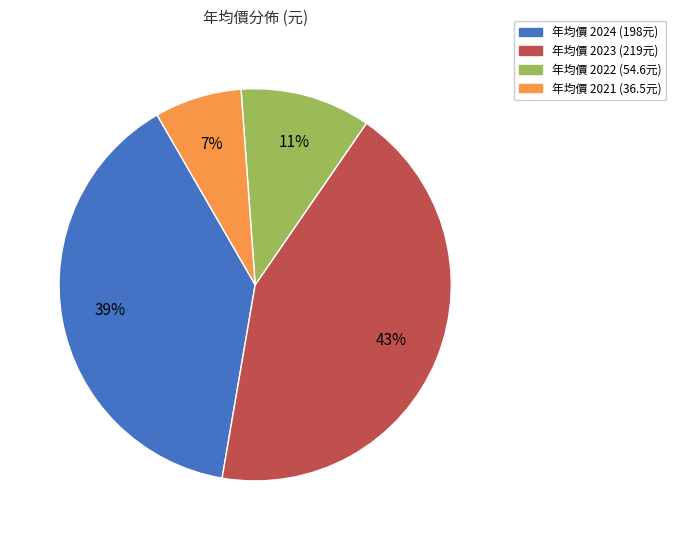

To the nearest percent, what is the difference between the largest and smallest slice percentages?

36%